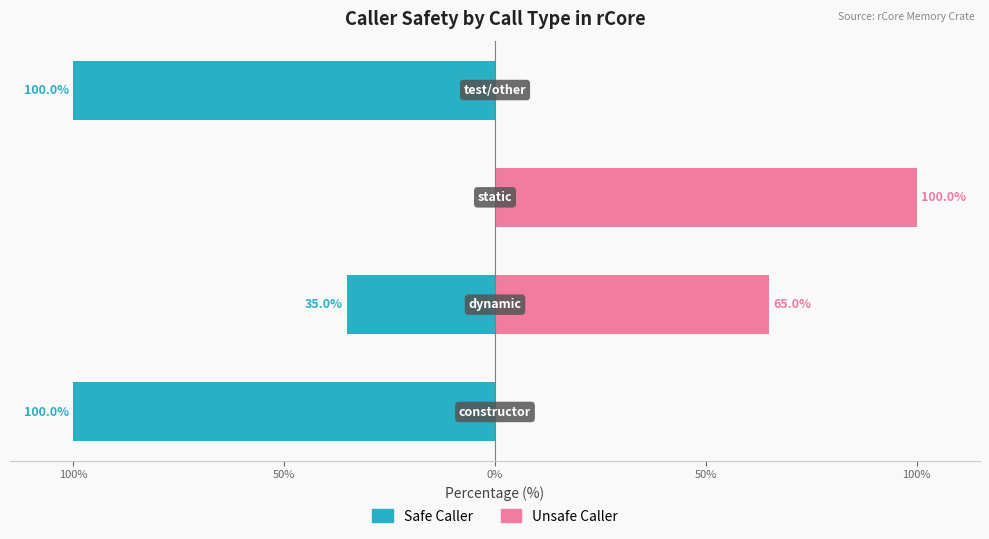

How many positive values does the Unsafe Caller series have?

2